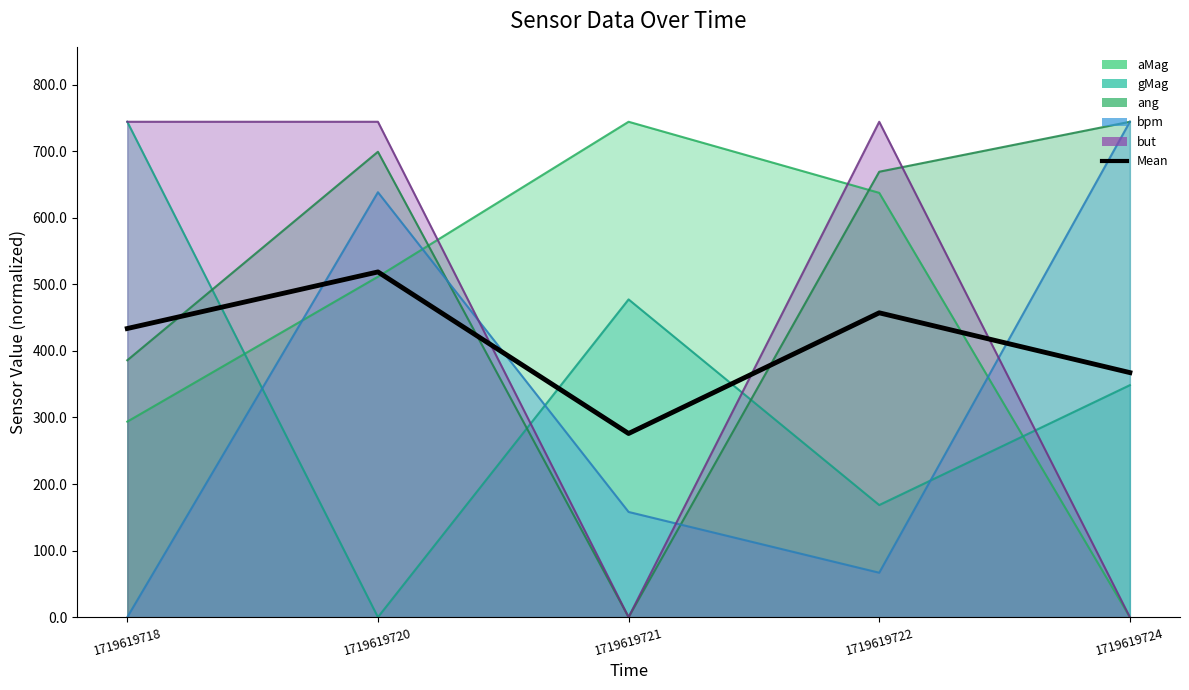

At which category does the data reach its first local valley?

1719619721